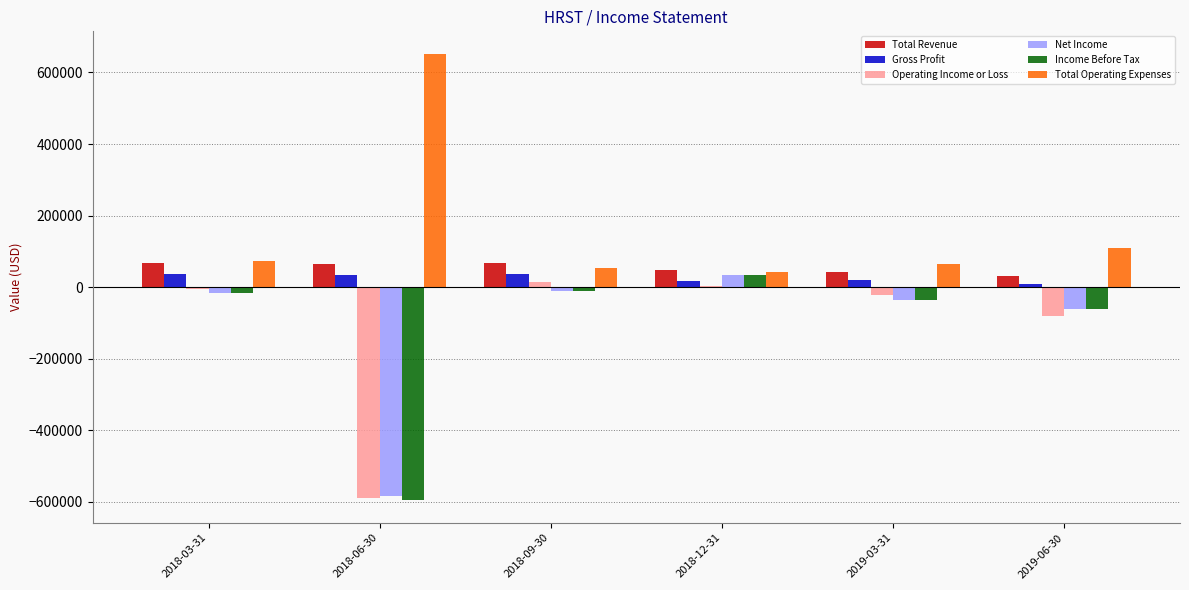

What is the difference between the Total Revenue values at 2018-03-31 and 2018-06-30?

3100